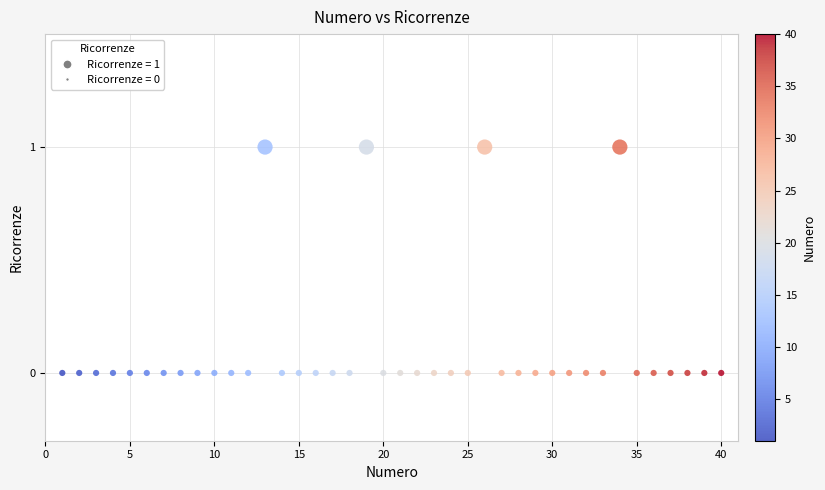

What is the range of X values (max minus min)?

39